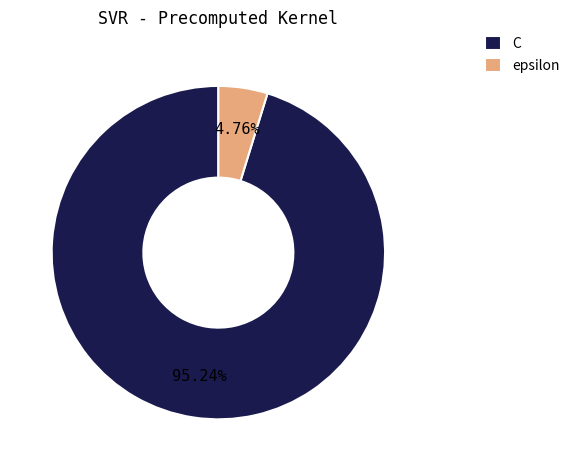

Which category has the biggest portion of the pie?

C